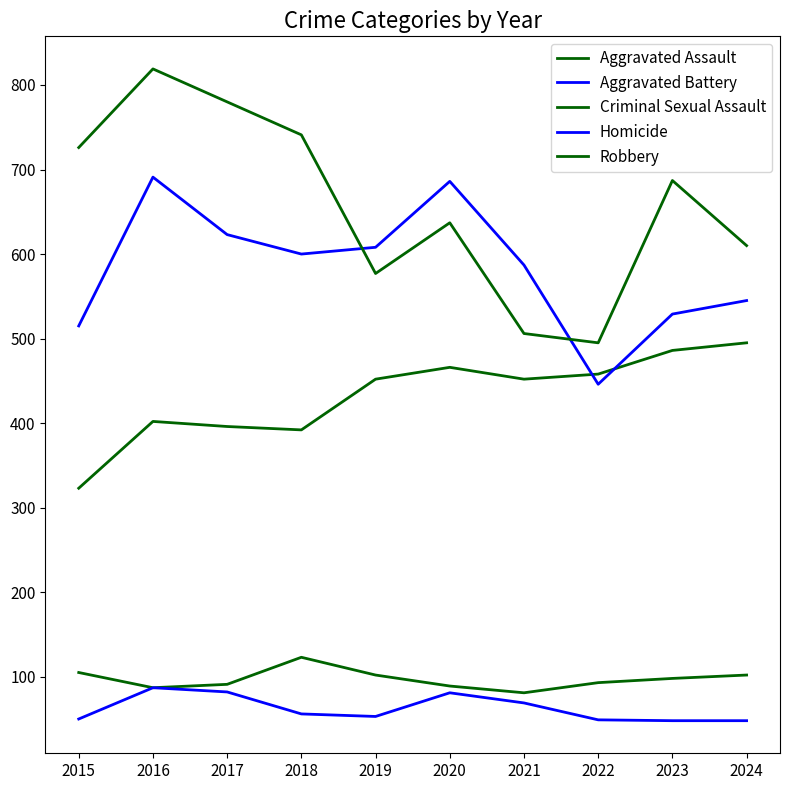

How many lines are shown in the chart?

5